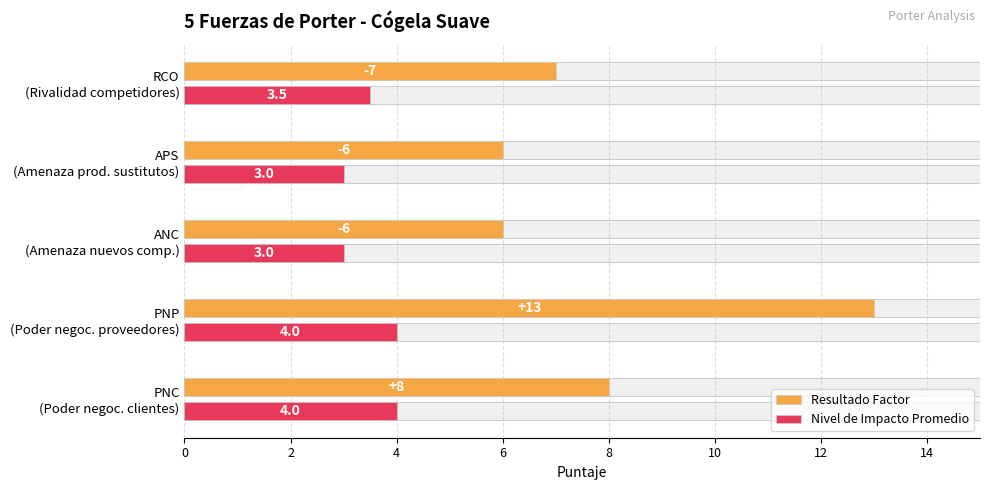

How many groups of bars are there?

5